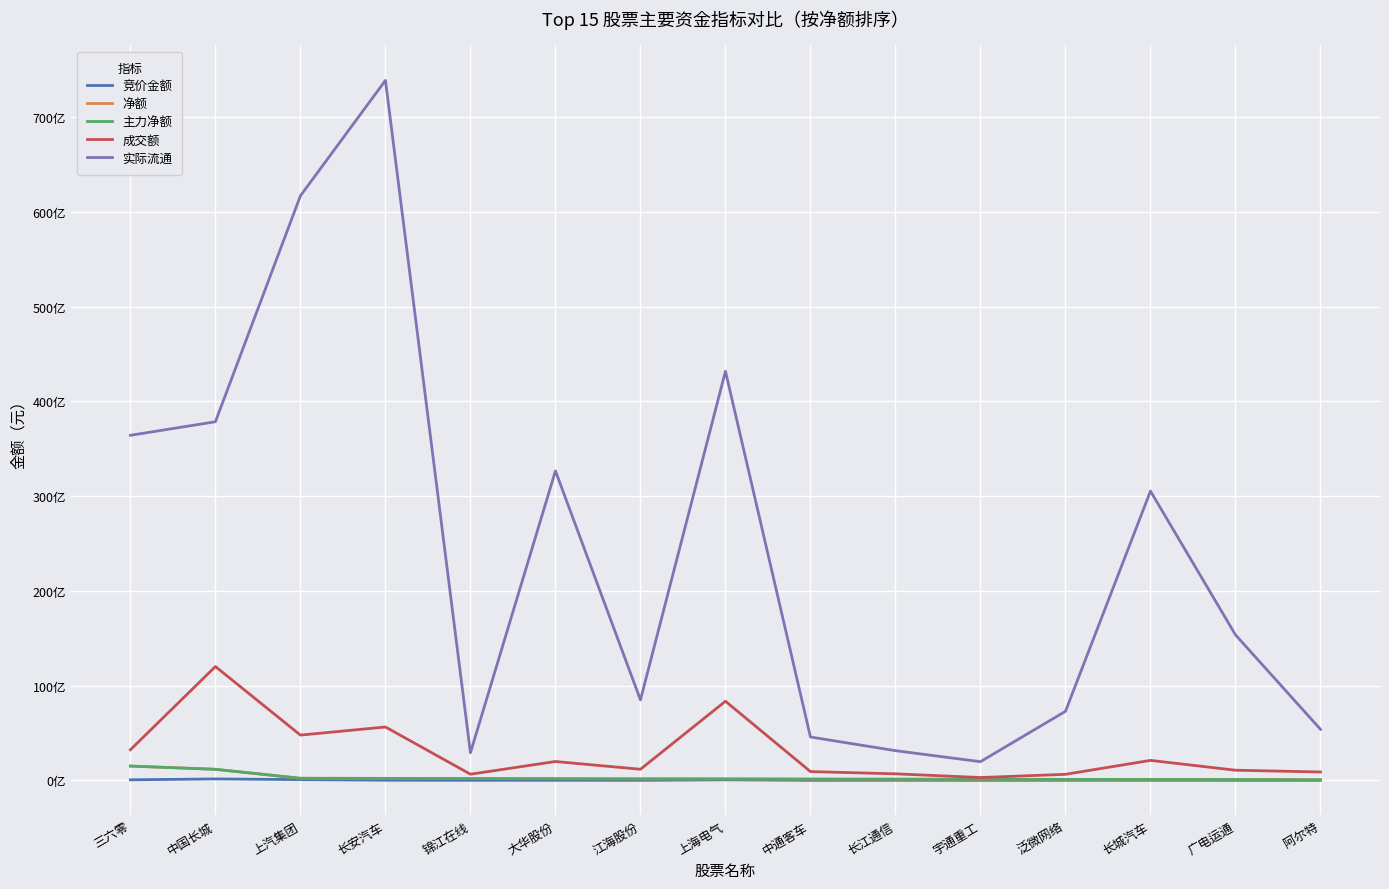

Does the chart display data point markers on the line(s)?

No